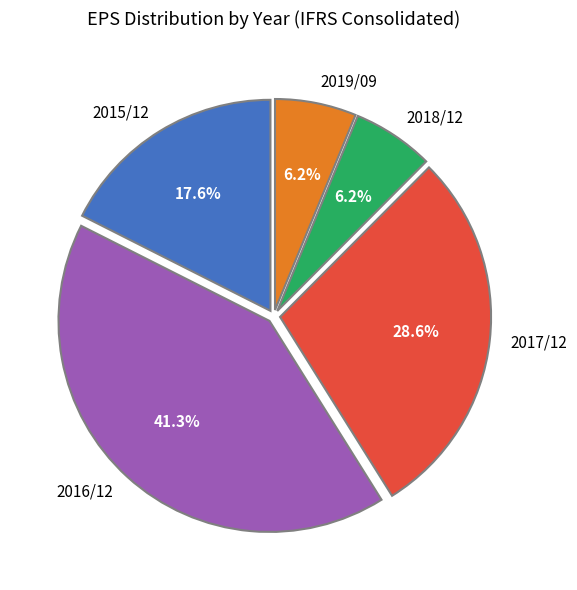

To the nearest percent, what percentage of the pie is 2018/12?

6%